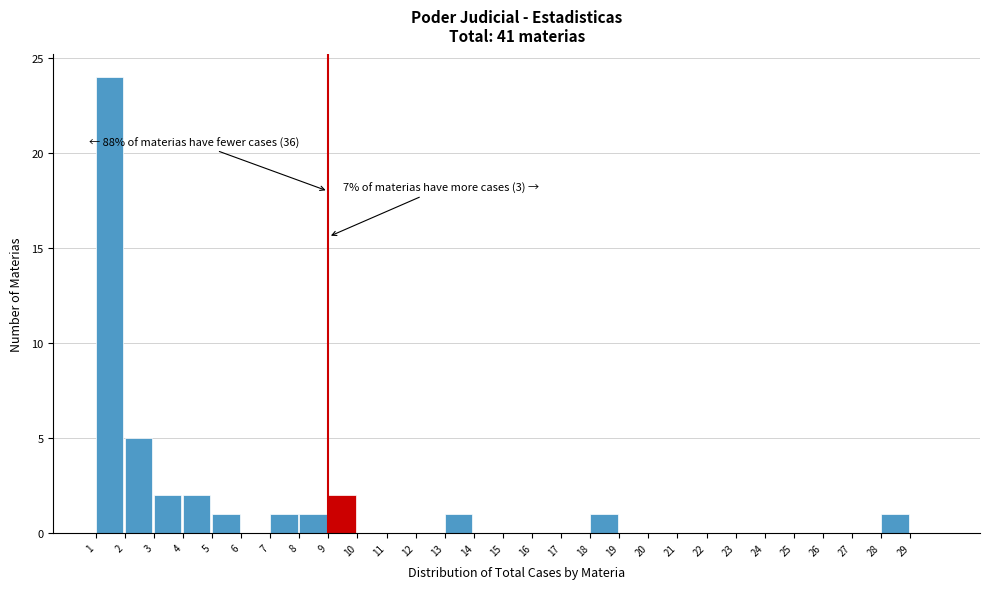

Over which range of the x-axis is the bar tallest?

1 to 2